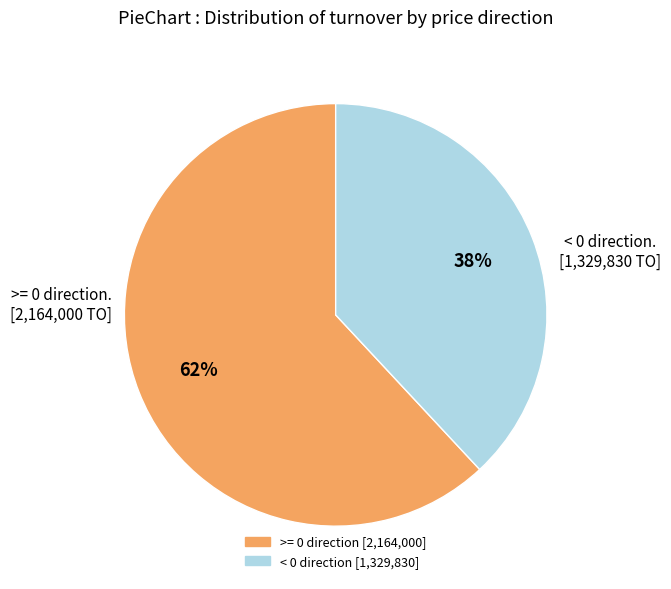

To the nearest percent, what is the average slice percentage?

50%